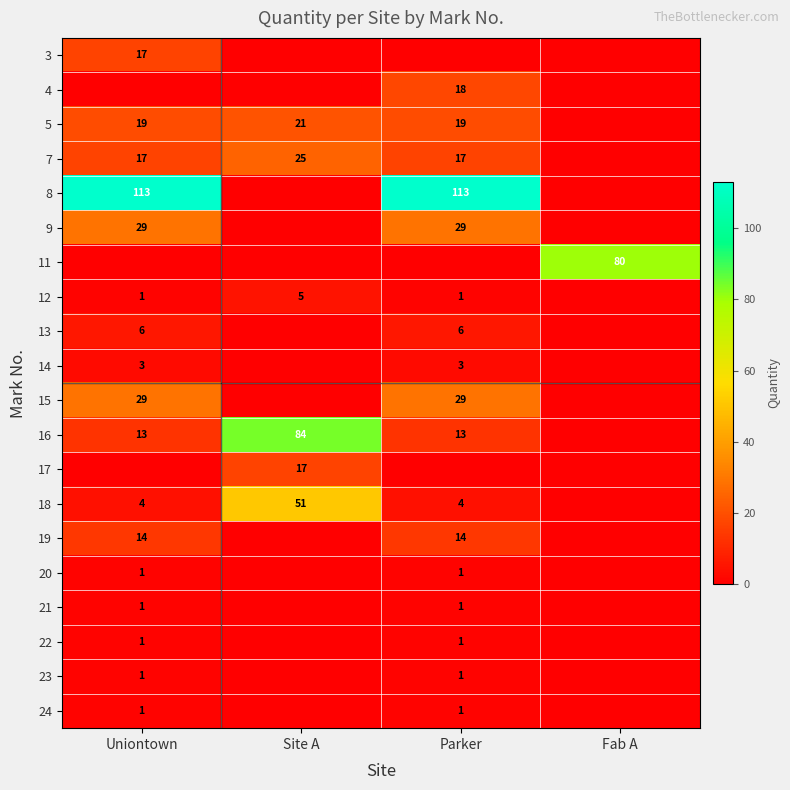

The 16 series shows 84 at Site A. True or false?

True